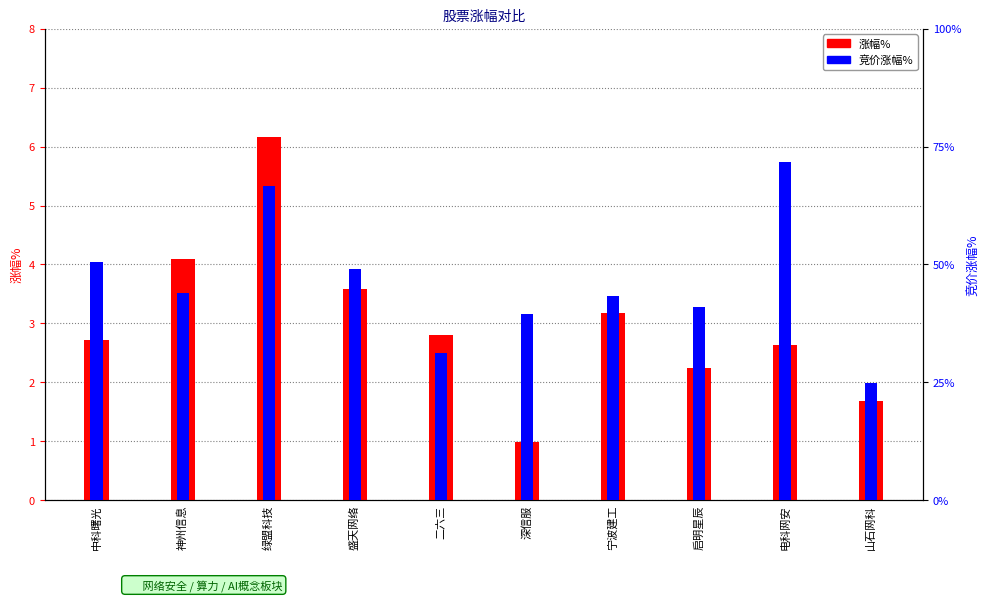

What are all the series names shown in the legend?

涨幅%, 竞价涨幅%